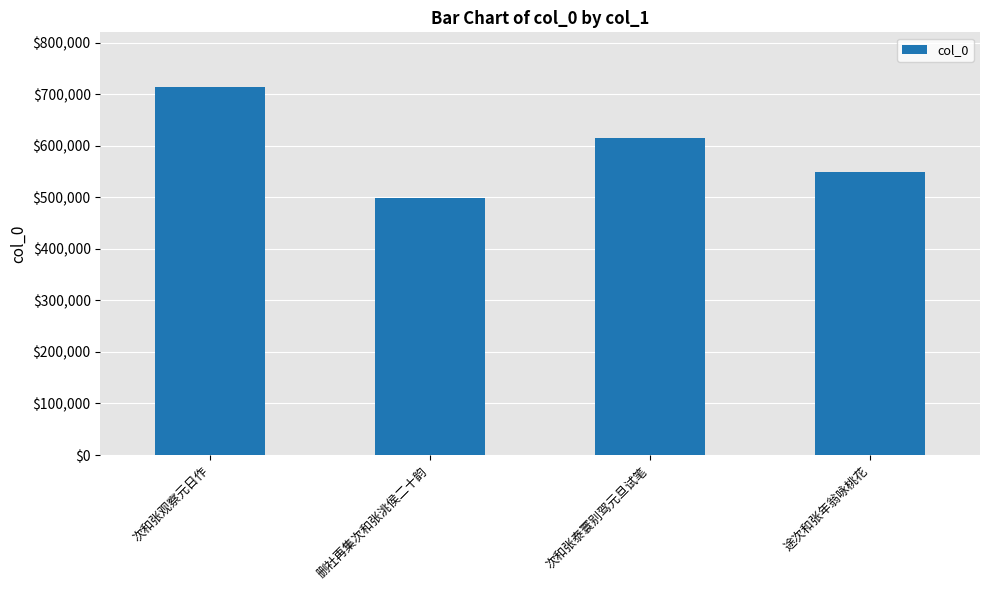

List the labels in order of value, largest first.

次和张观察元日作, 次和张泰寰别驾元旦试笔, 途次和张年翁咏桃花, 删社再集次和张洮侯二十韵